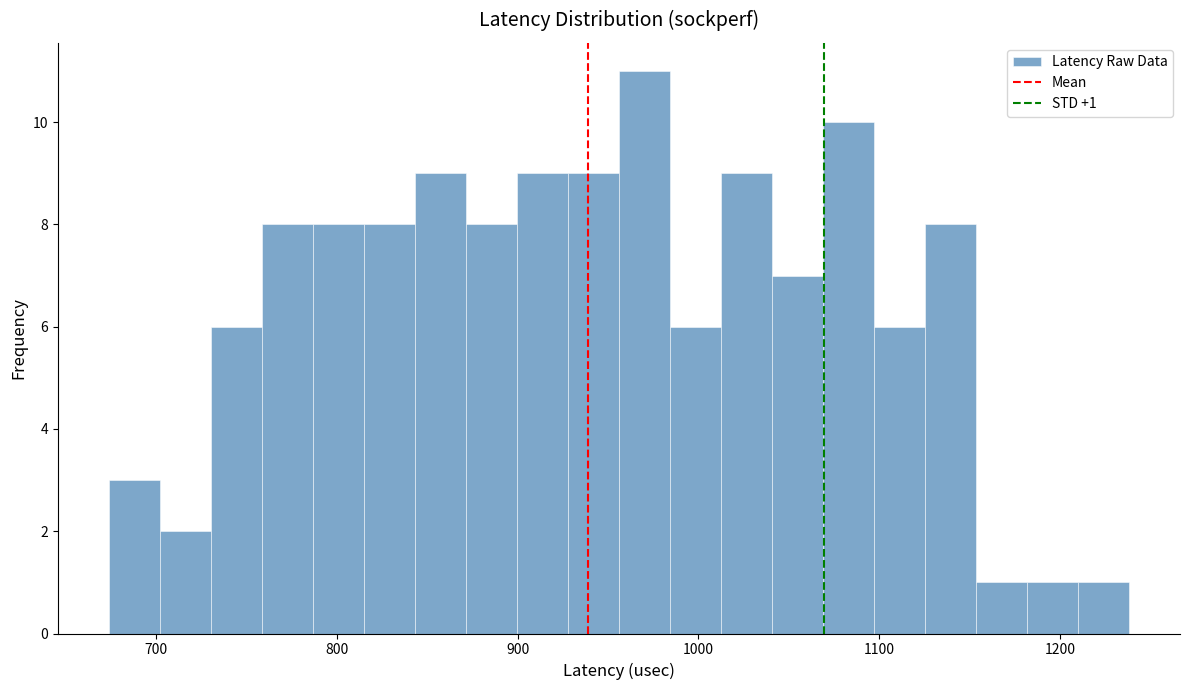

Read against the x-axis, roughly where is the centre of the tallest bar?

970